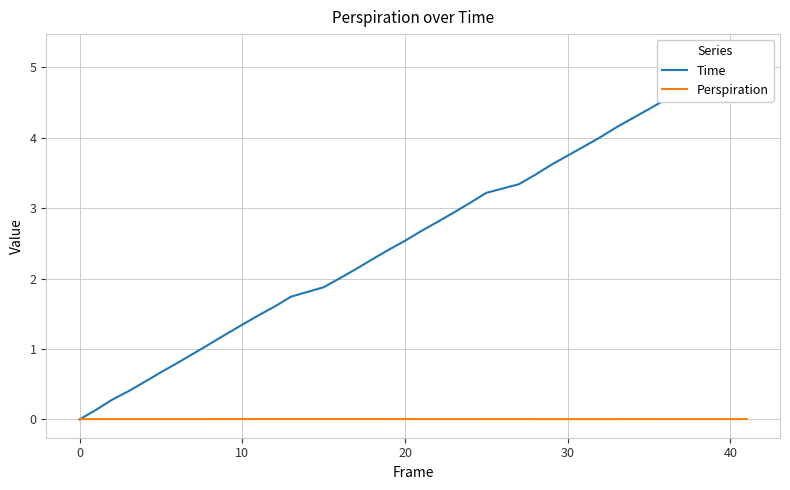

Does the chart have visible grid lines?

Yes